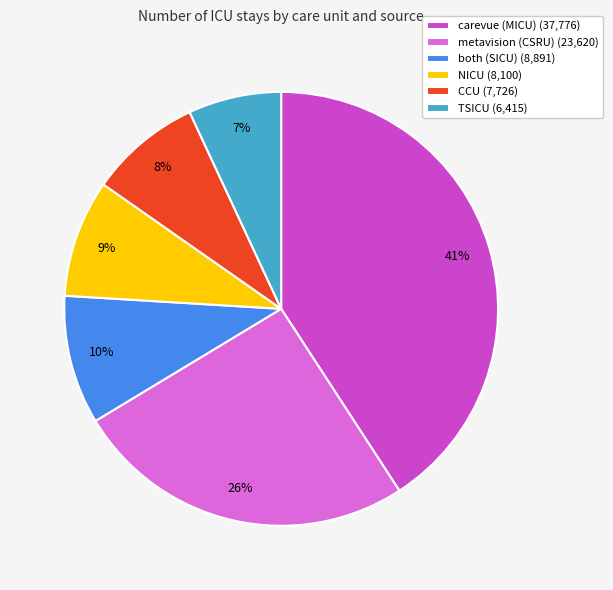

Which category has the biggest portion of the pie?

carevue (MICU)